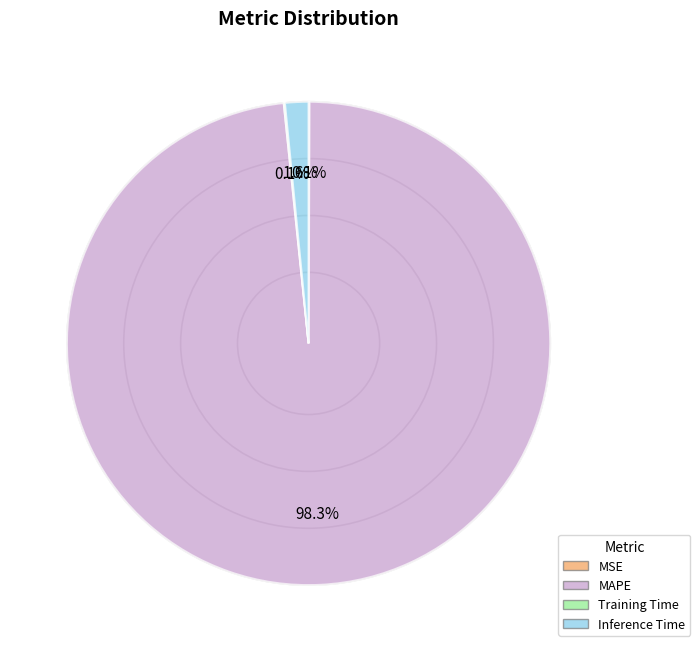

Which slice is the largest?

MAPE